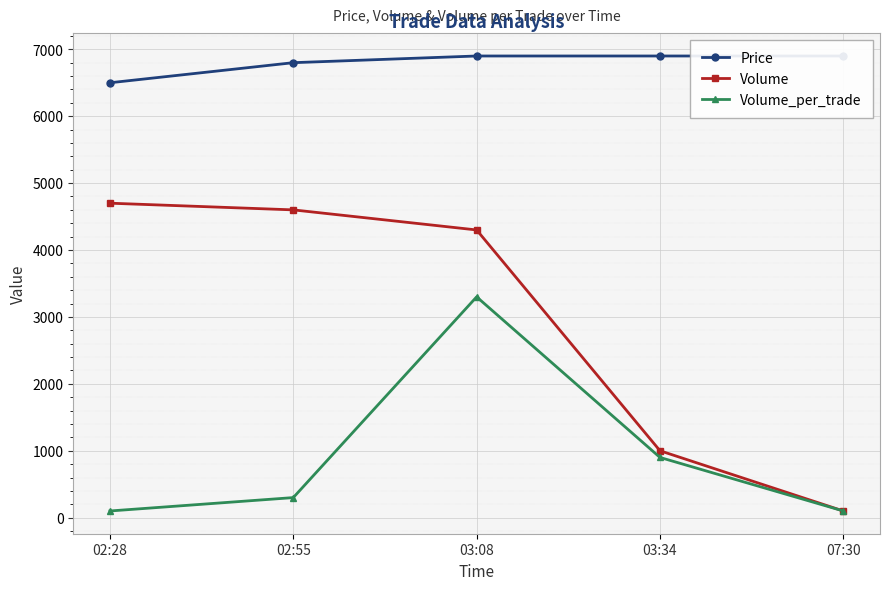

The value of Volume at 02:55 is 7988. True or false?

False